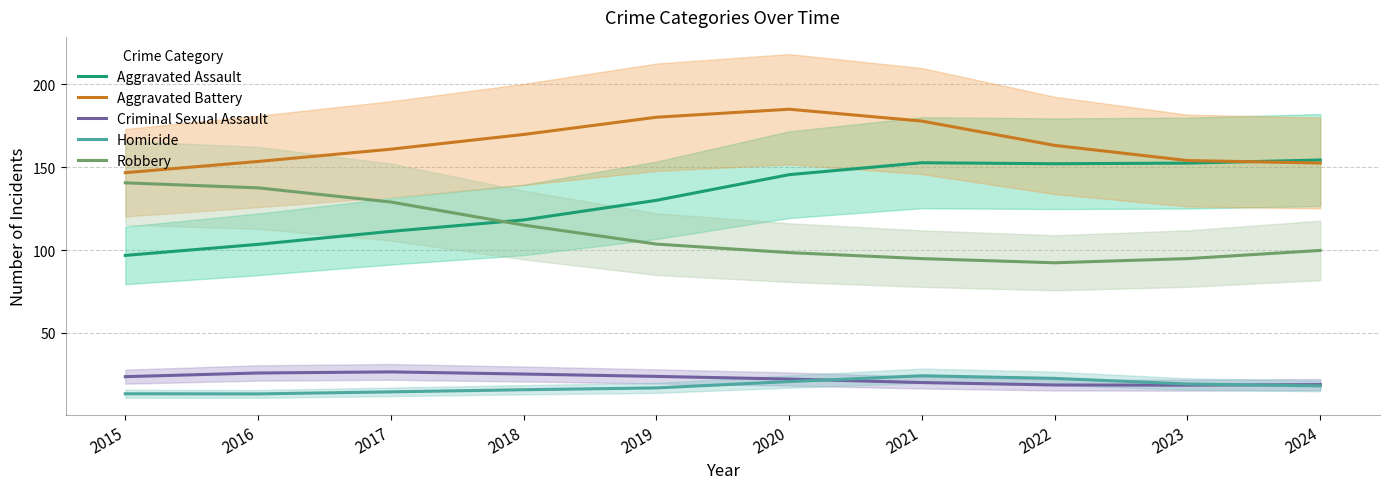

The value of Robbery at 2020 is 98.4. True or false?

True